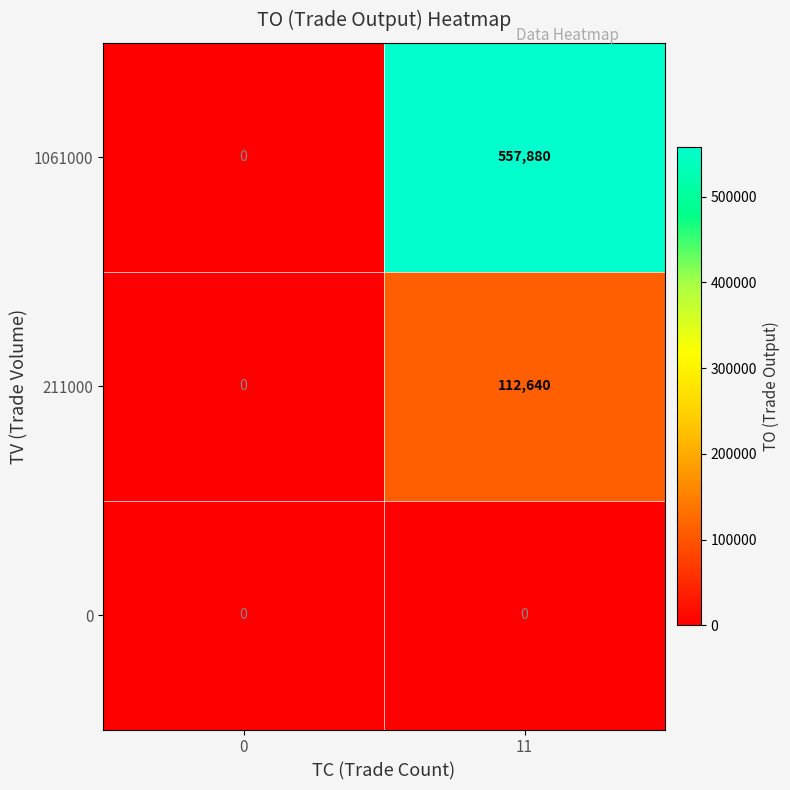

Reading left to right, what are all the values shown in this chart?

1061000: 0=0	11=557880
211000: 0=0	11=112640
0: 0=0	11=0